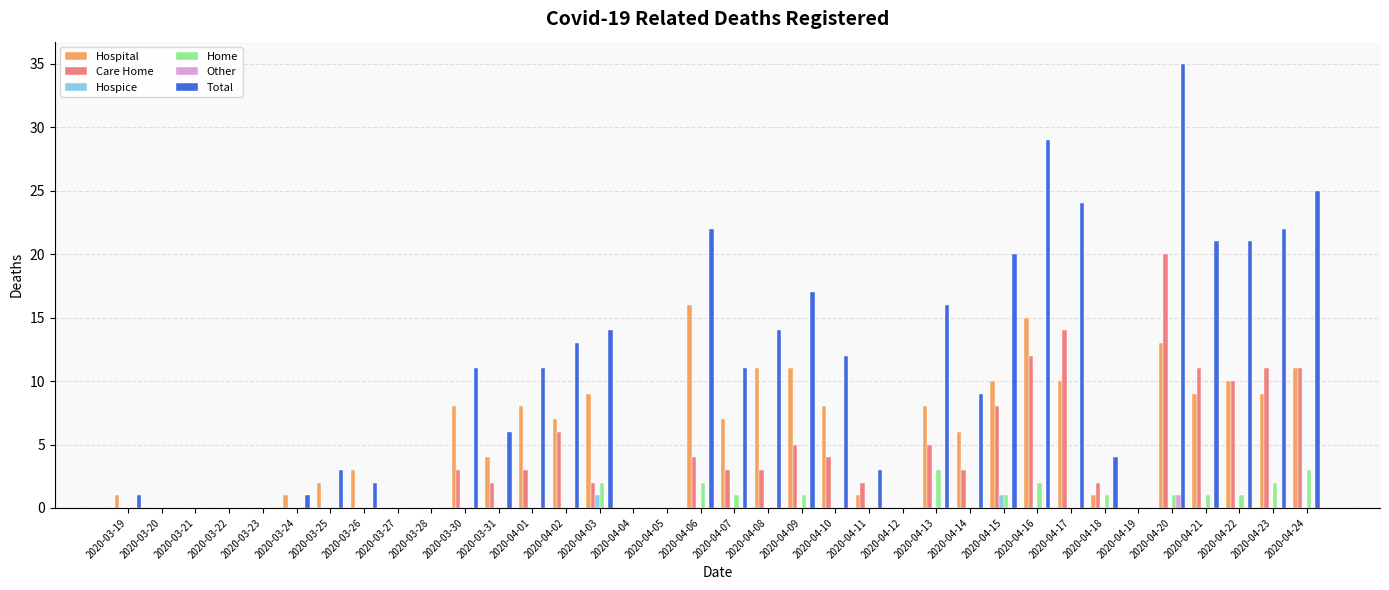

What is the maximum value shown in the chart?

35